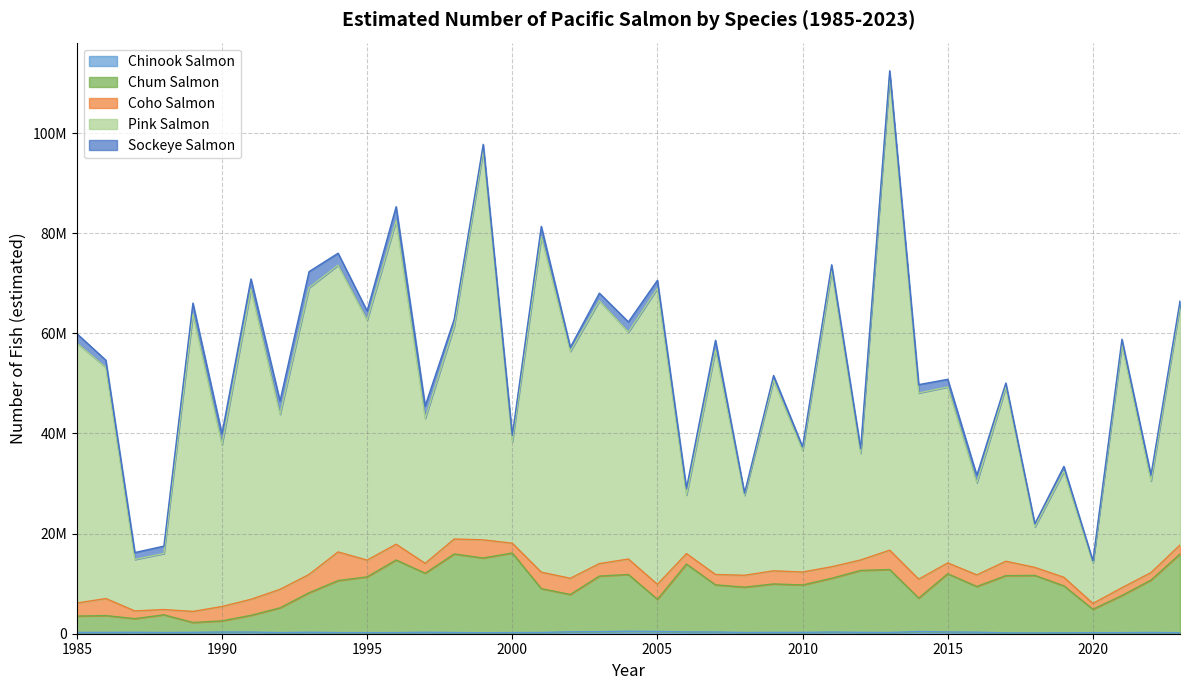

At which label does Chinook Salmon reach its peak?

2004